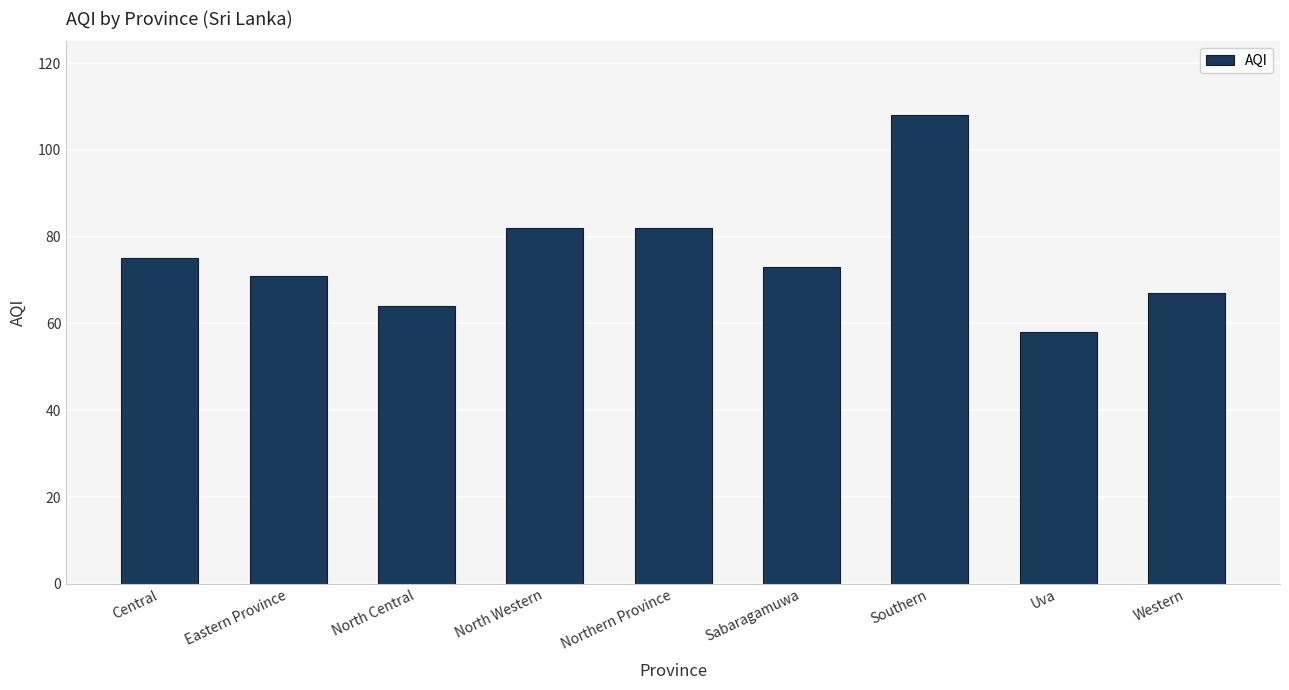

Does the chart contain stacked bars?

No